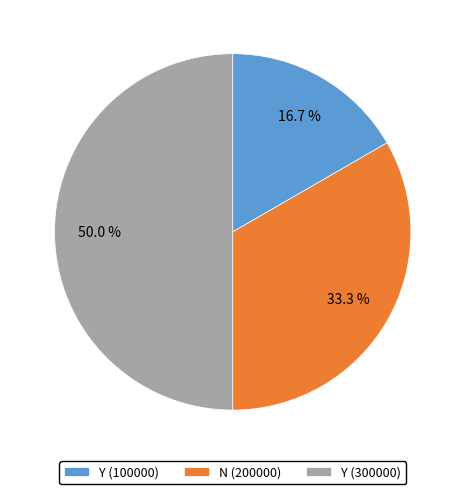

To the nearest percent, what percentage of the pie is Y (100000)?

17%